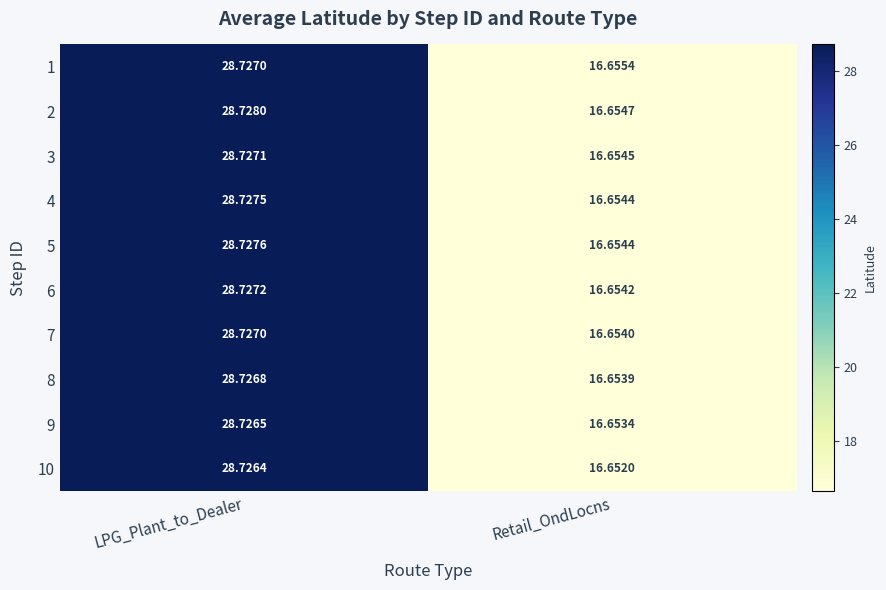

List the labels in order of 7 value, largest first.

LPG_Plant_to_Dealer, Retail_OndLocns